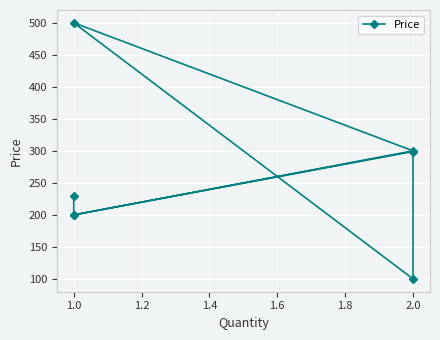

Between 2.0 and 1.0, which is larger?

2.0